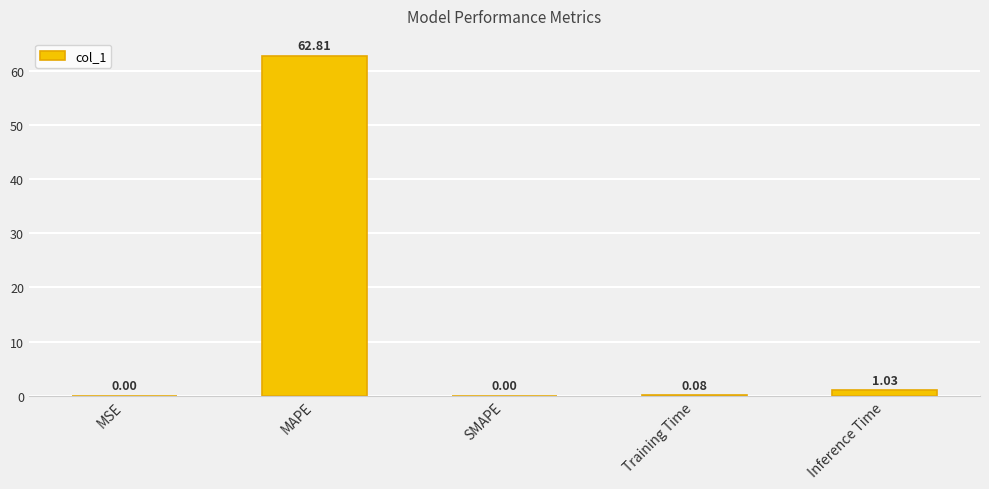

At which category does the chart reach its peak across all series?

MAPE